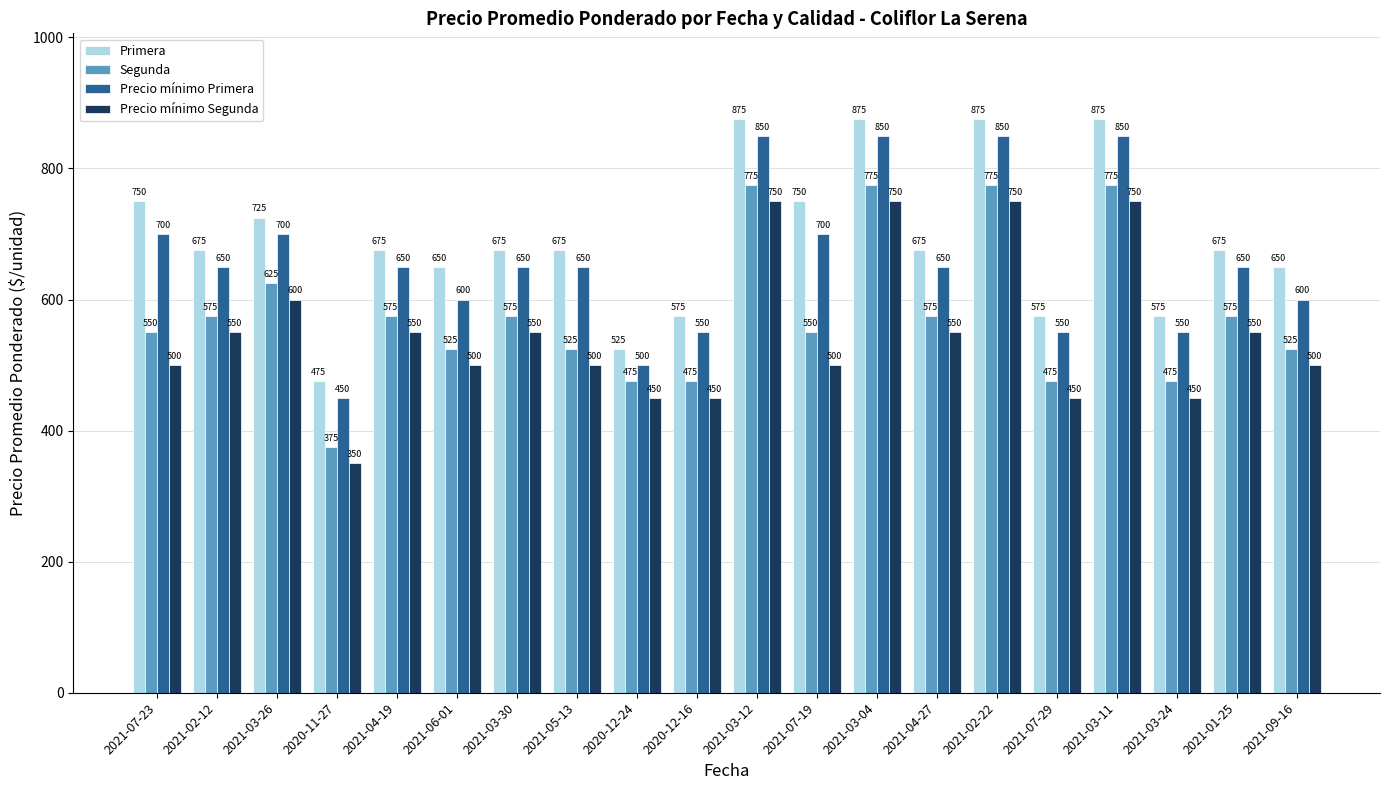

What is the greatest value displayed?

875